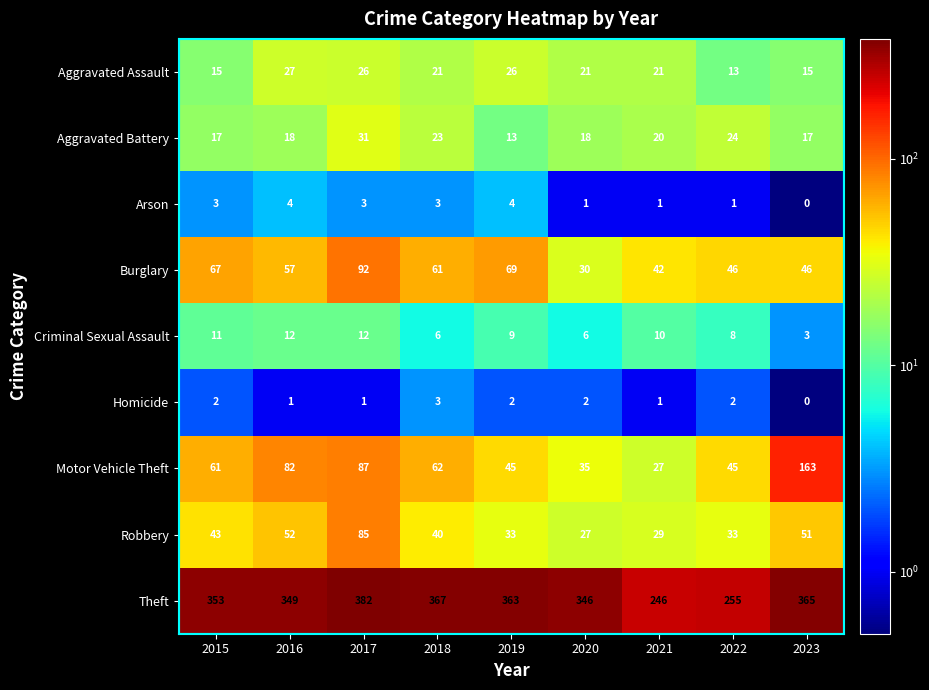

Rank the series by their maximum value, from lowest to highest.

Homicide, Arson, Criminal Sexual Assault, Aggravated Assault, Aggravated Battery, Robbery, Burglary, Motor Vehicle Theft, Theft